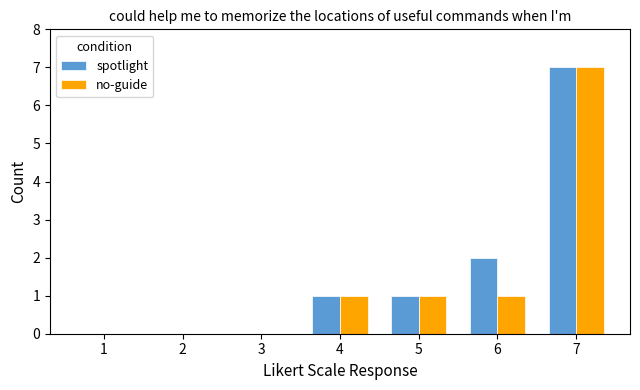

Count the spotlight values in the range 0 to 2.

6